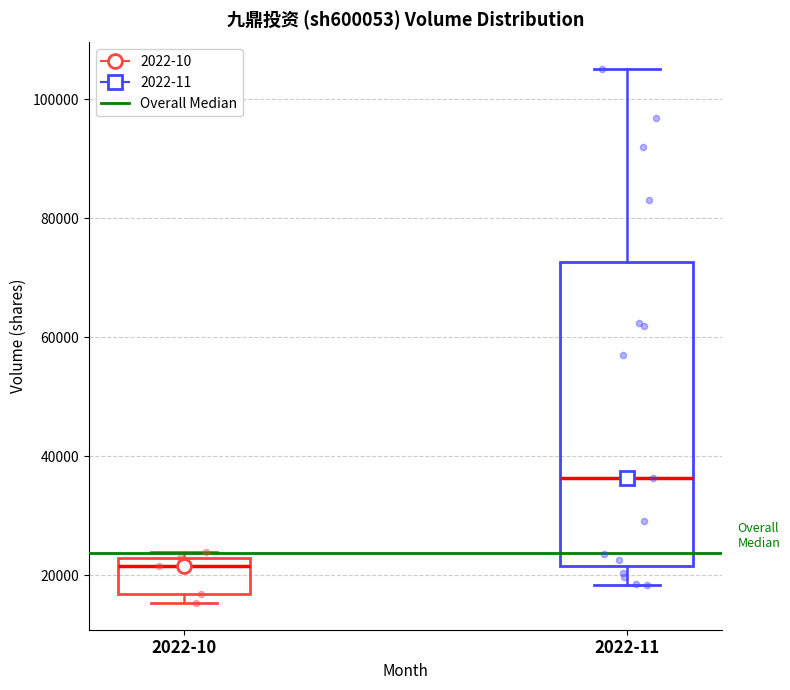

Where is the upper edge of the box for 2022-10 on the y-axis? The values are not printed on the chart, so give them approximately, as read against the axis.

22000